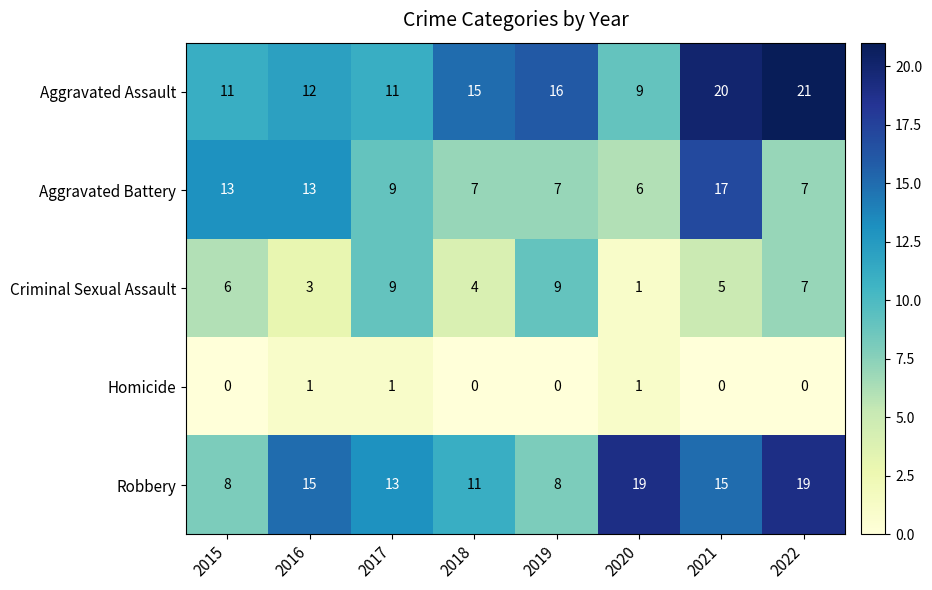

True or false: Robbery has a value of 29 at 2020.

False